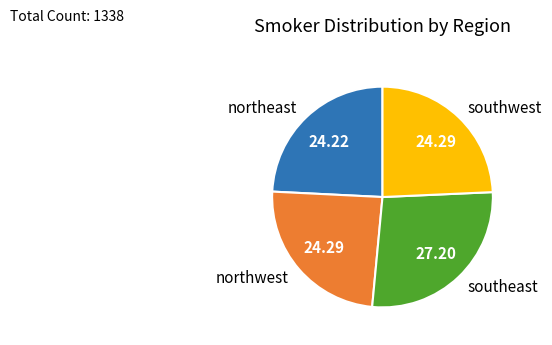

Between northwest and southeast, which is larger?

southeast